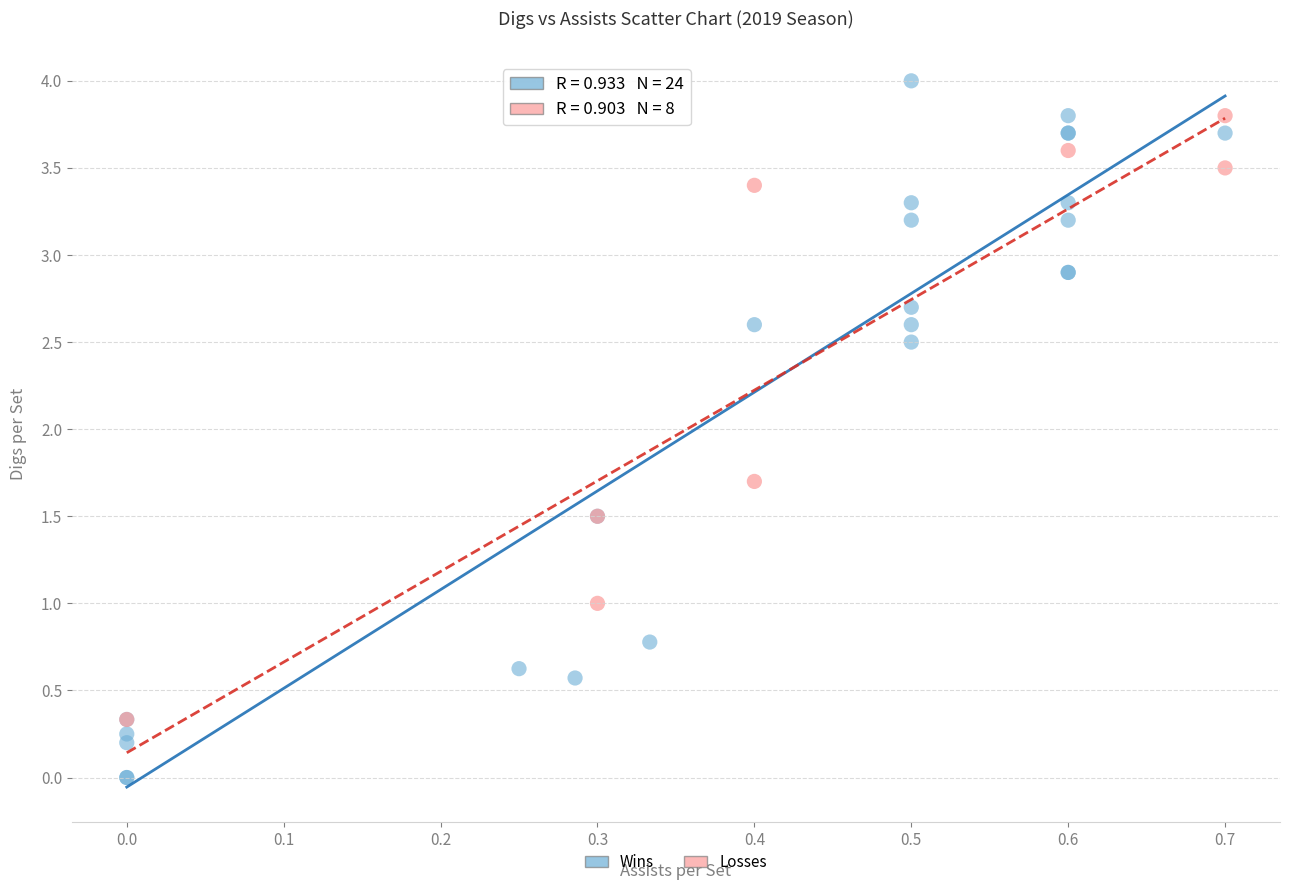

Which series has the widest spread of Y values?

Wins